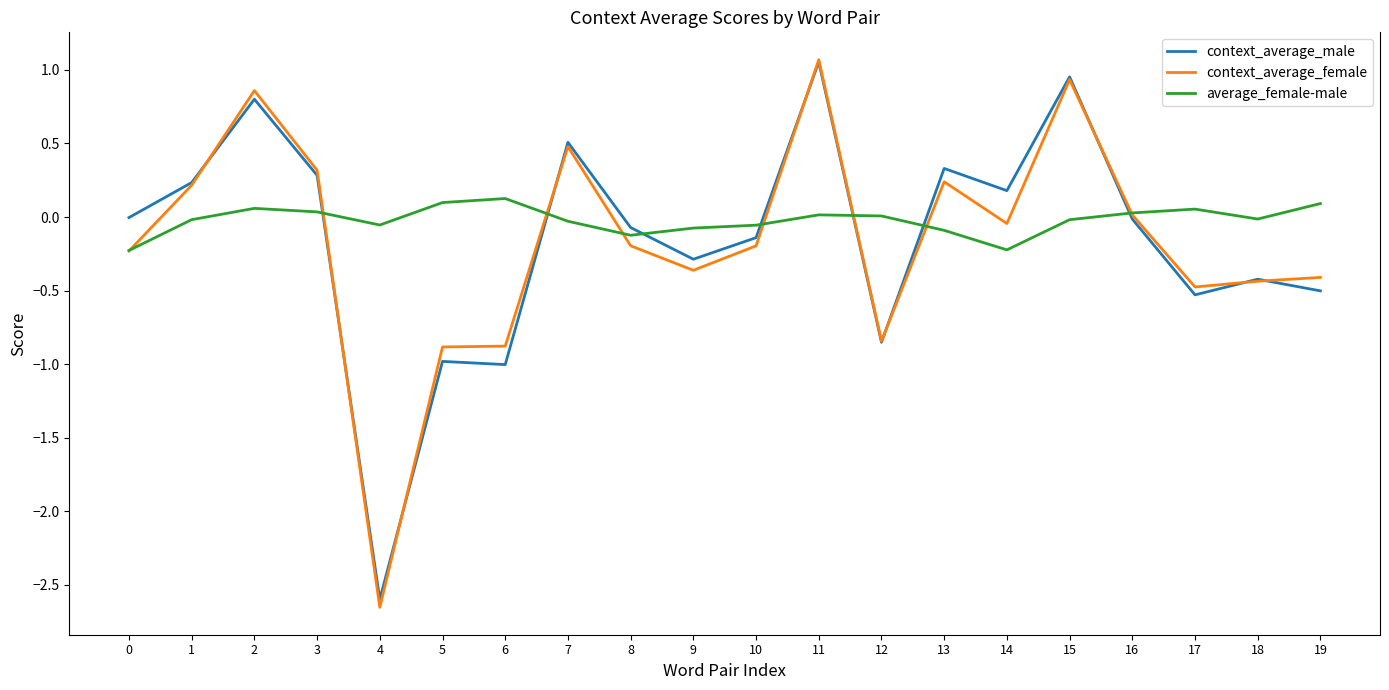

Which series changed the most between 10 and 13?

context_average_male